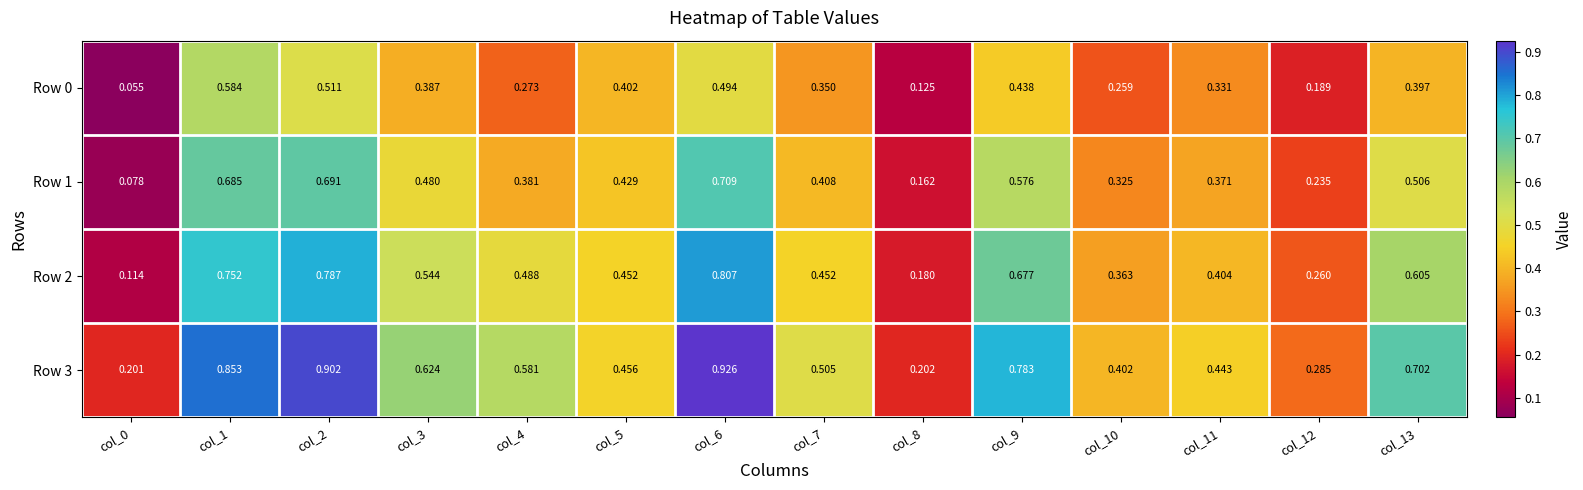

At how many categories does at least one series exceed 0?

14